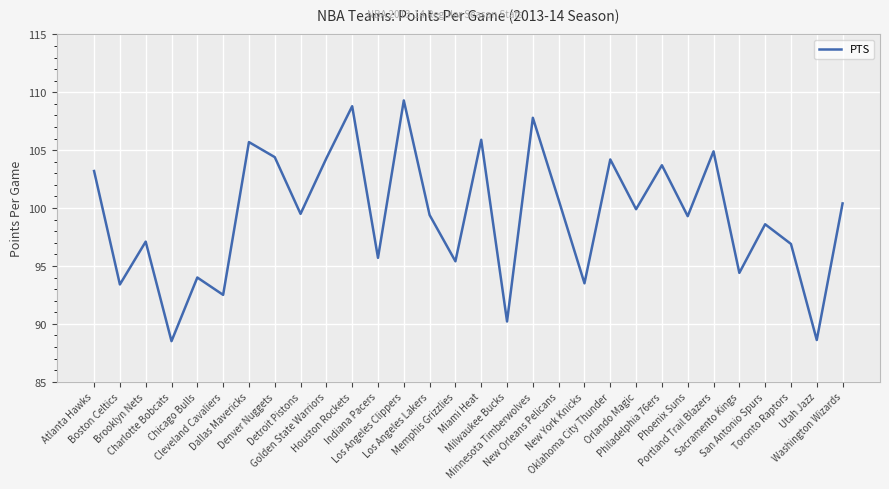

What is the smallest value displayed?

88.5